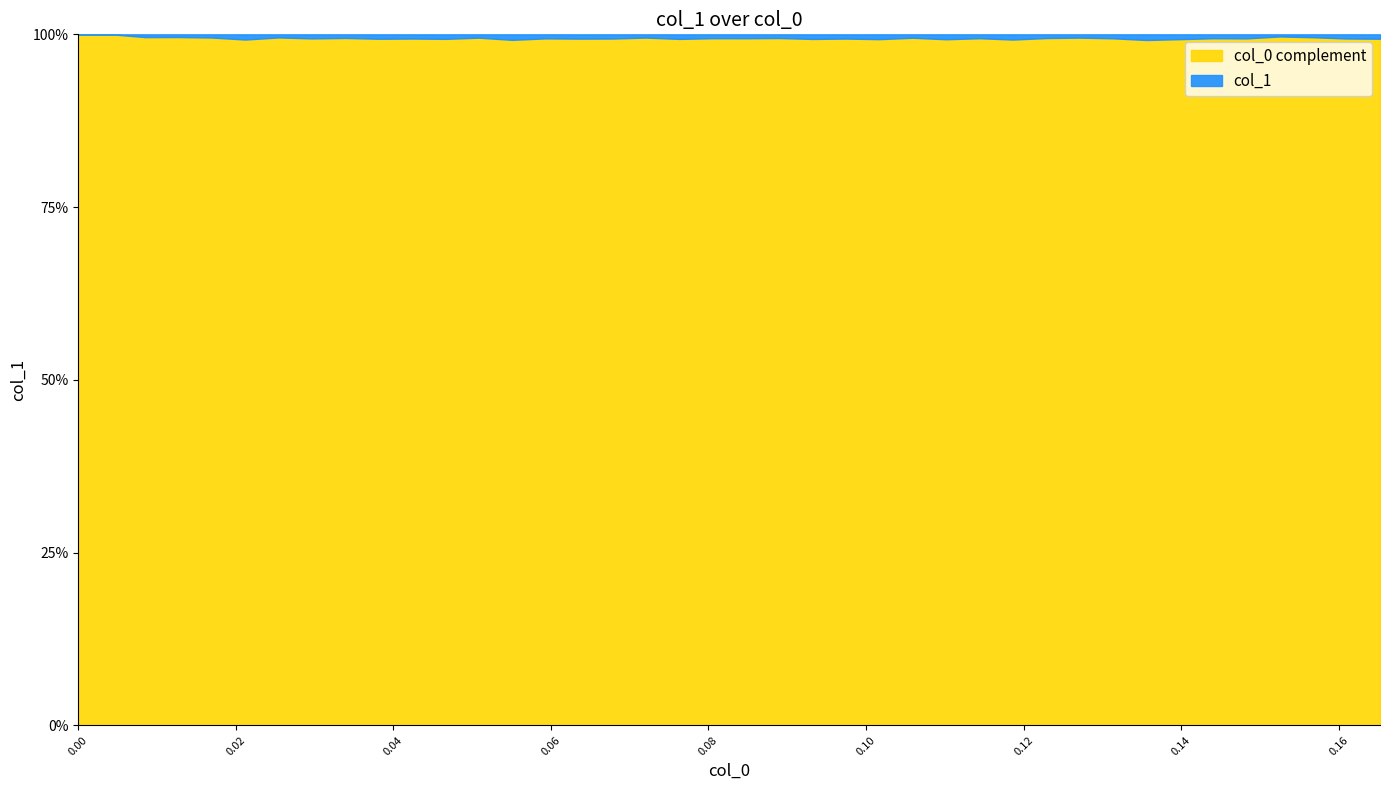

Rank the categories by value from lowest to highest.

0, 1, 36, 3, 2, 37, 6, 4, 17, 30, 12, 25, 8, 21, 29, 19, 27, 20, 34, 31, 14, 35, 7, 38, 16, 10, 23, 15, 39, 9, 11, 18, 22, 24, 33, 26, 5, 28, 13, 32